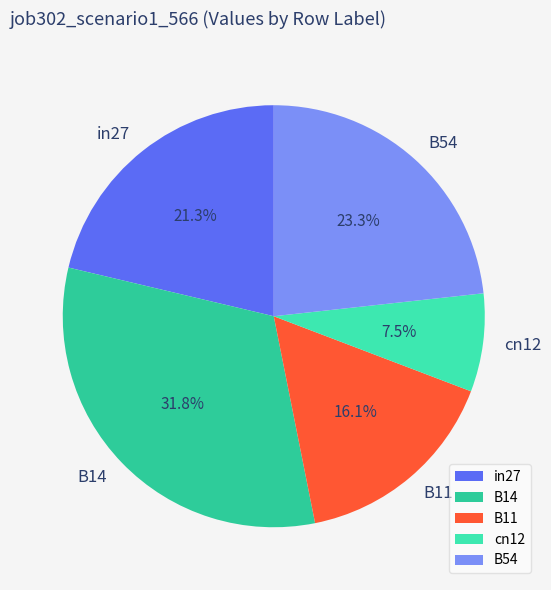

How much of the chart is everything except B14?

68.2%